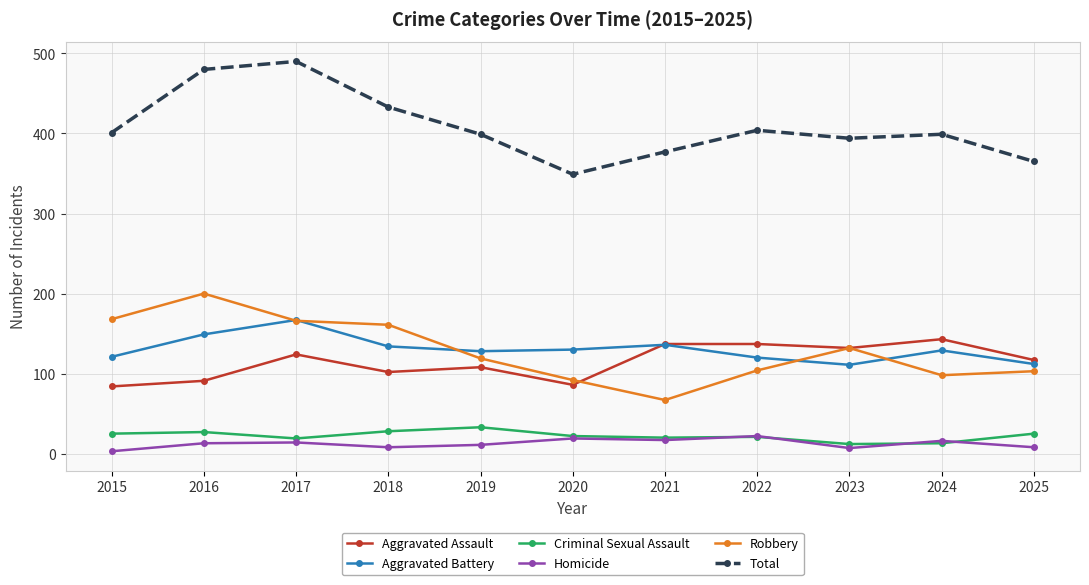

True or false: Homicide has a value of 14 at 2017.

True